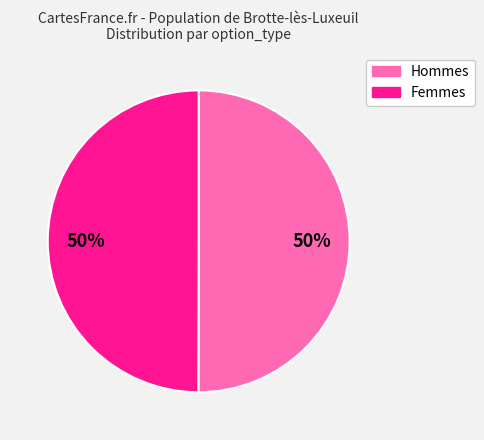

To the nearest percent, what is the average slice percentage?

50%